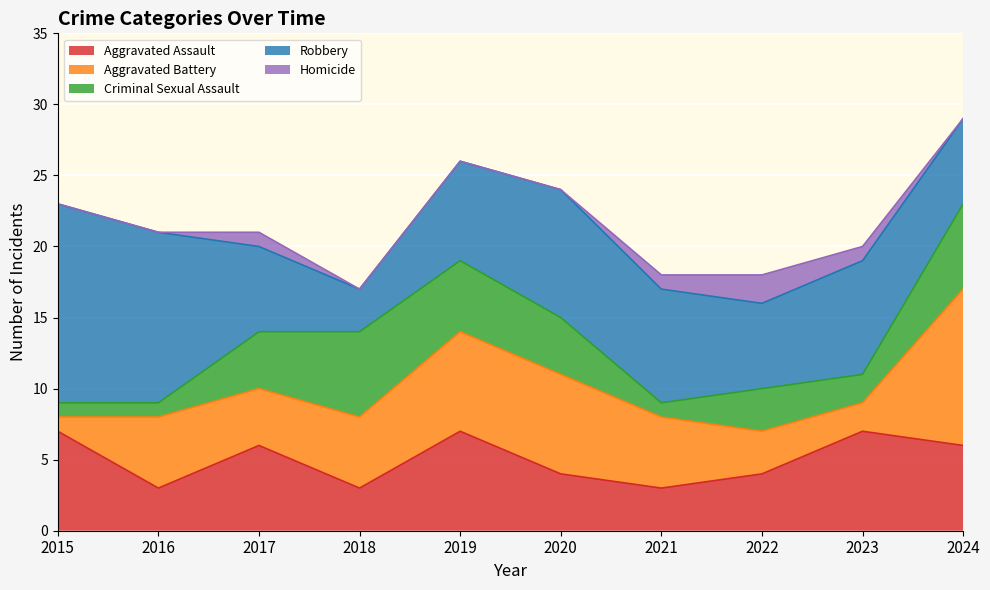

How many interior local peaks does the Aggravated Assault series have?

3